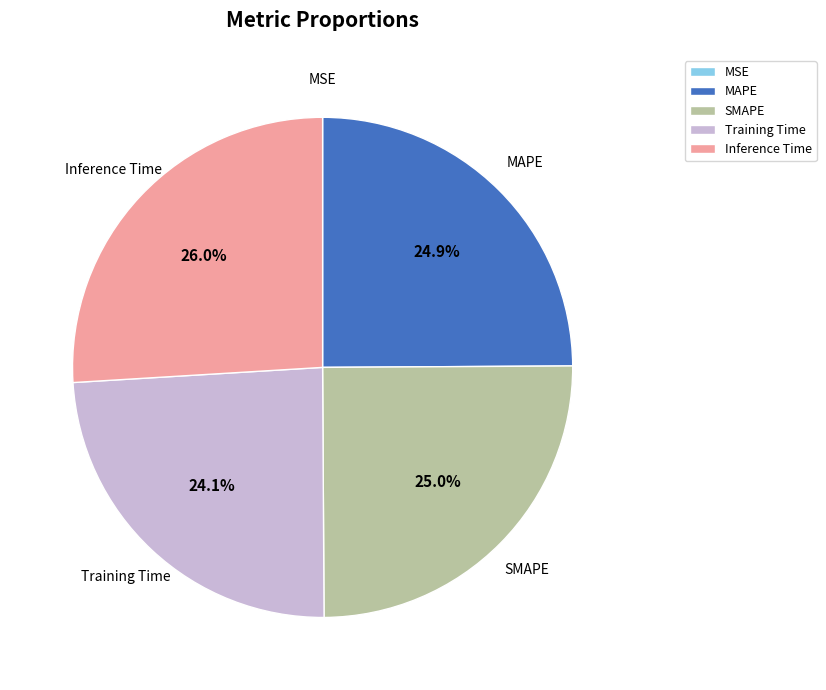

What is the total percentage of SMAPE and Inference Time?

51.0%